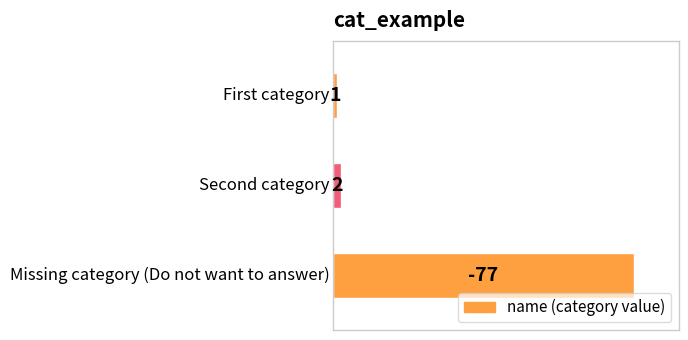

Does the chart contain any negative values?

No